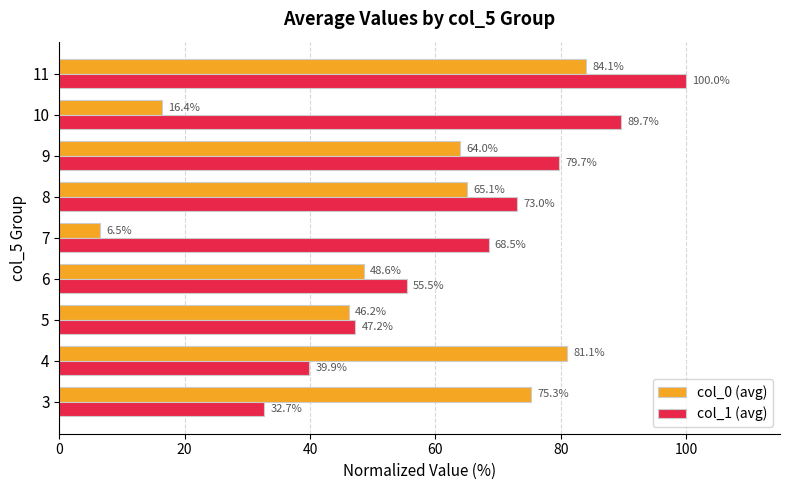

True or false: col_1 (avg) has a value of 32.7 at 3.

True